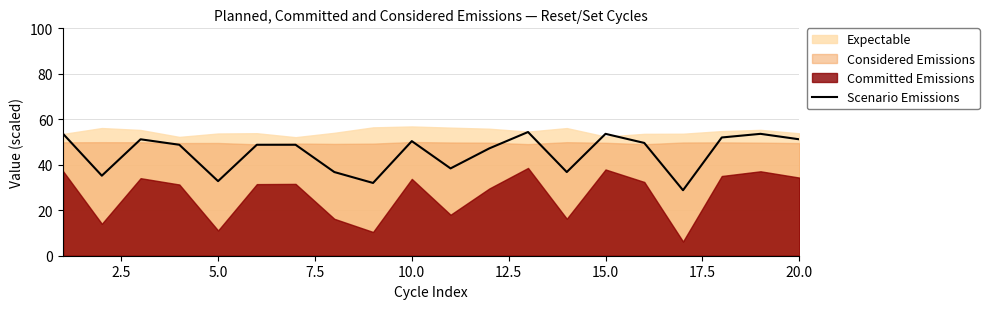

What is the difference between the maximum and minimum values?

25.6